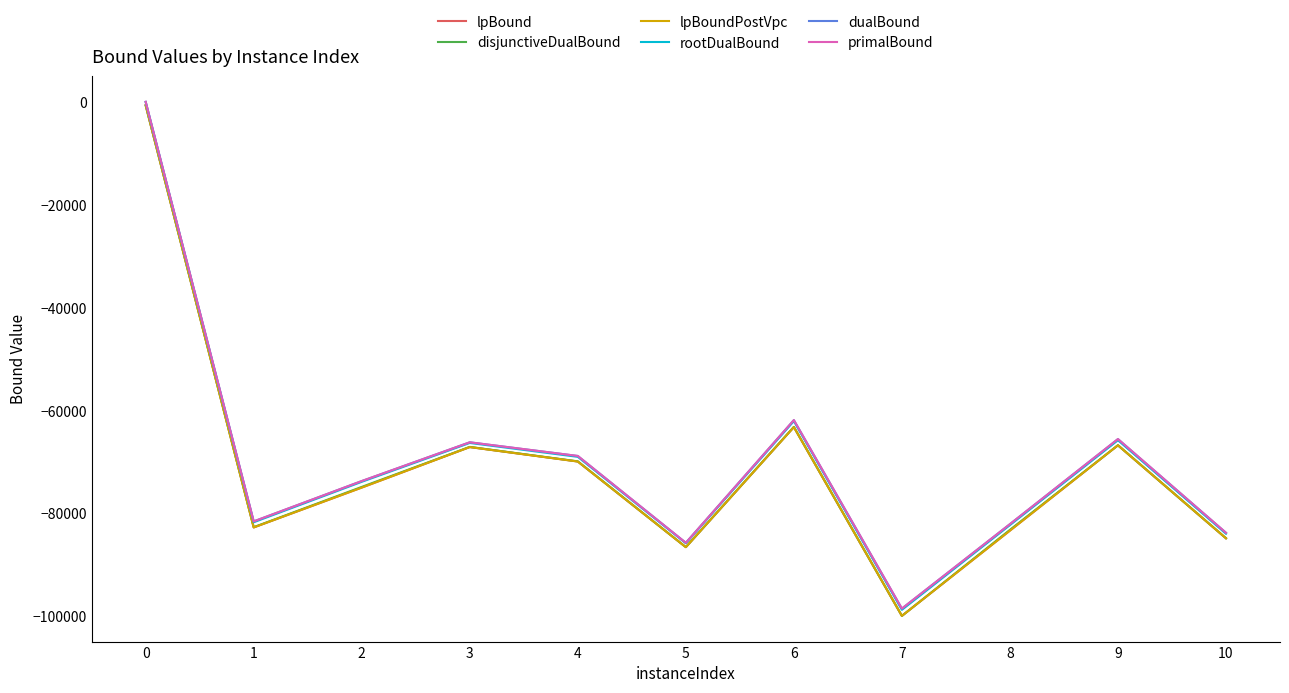

Count the number of data series in this chart.

6